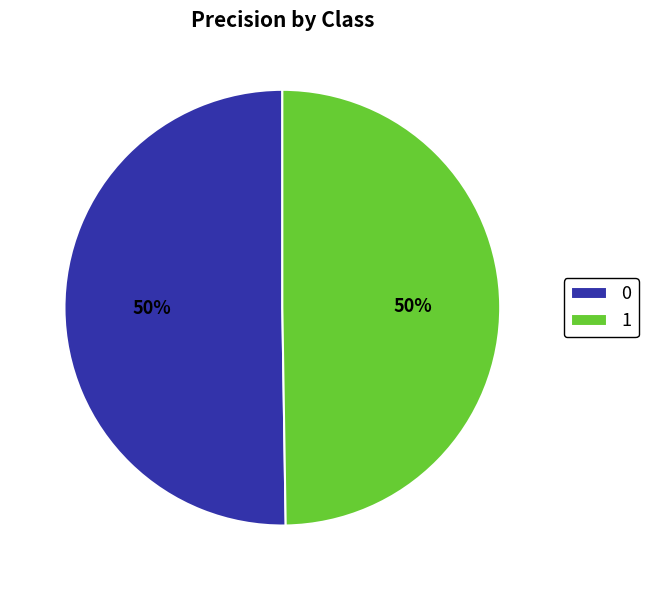

Is the sum of 0 and 1 greater than half?

Yes